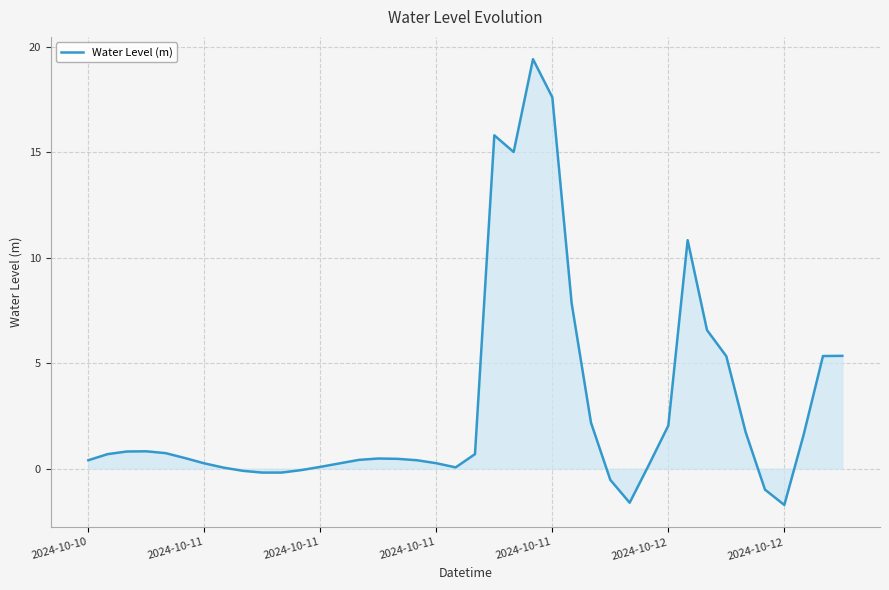

What is the difference between the maximum and minimum values?

21.1